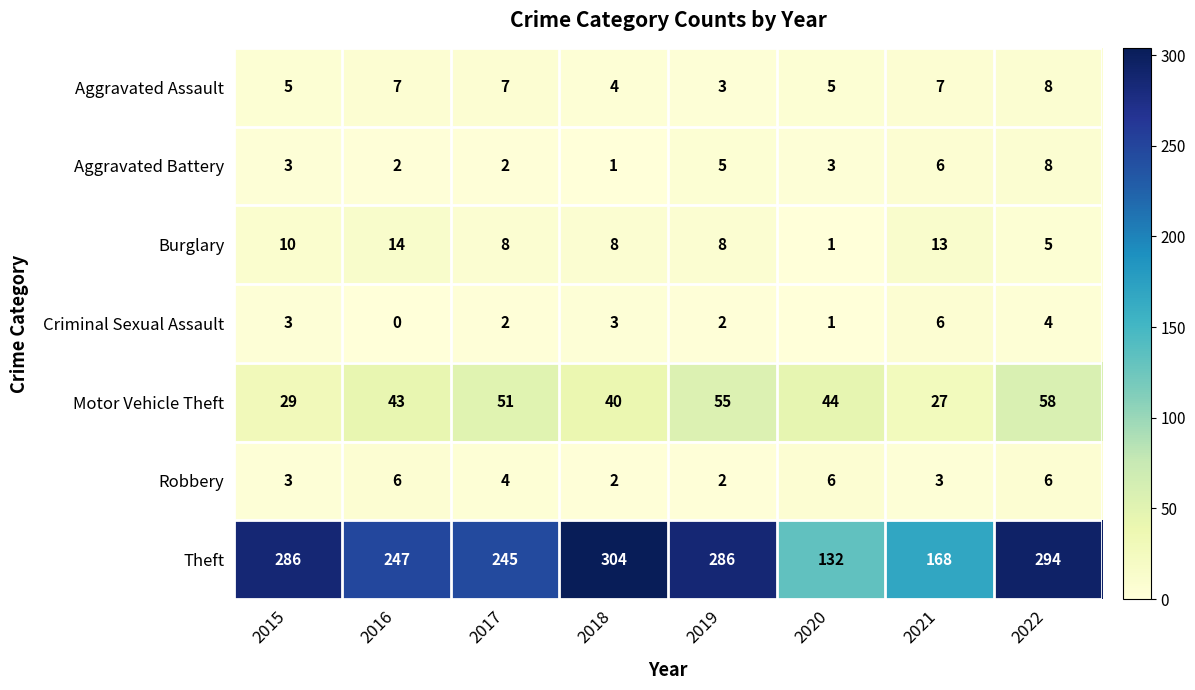

Which series has the largest range (max minus min)?

Theft